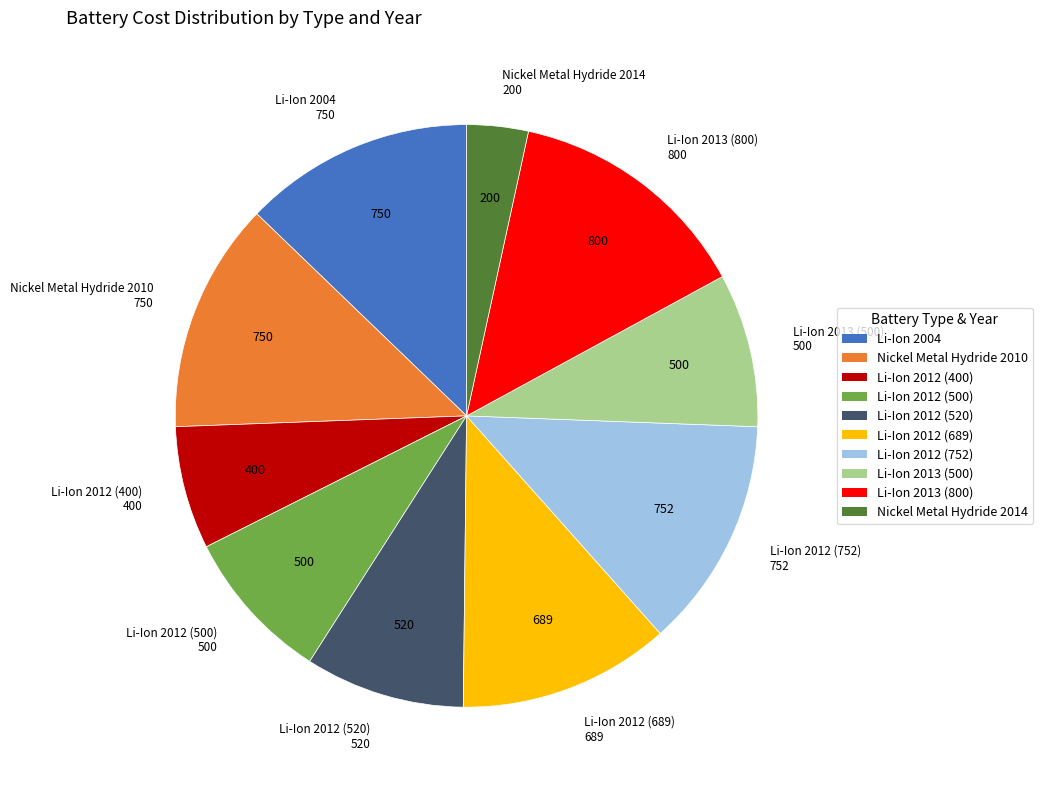

Which slice is the smallest?

Nickel Metal Hydride 2014